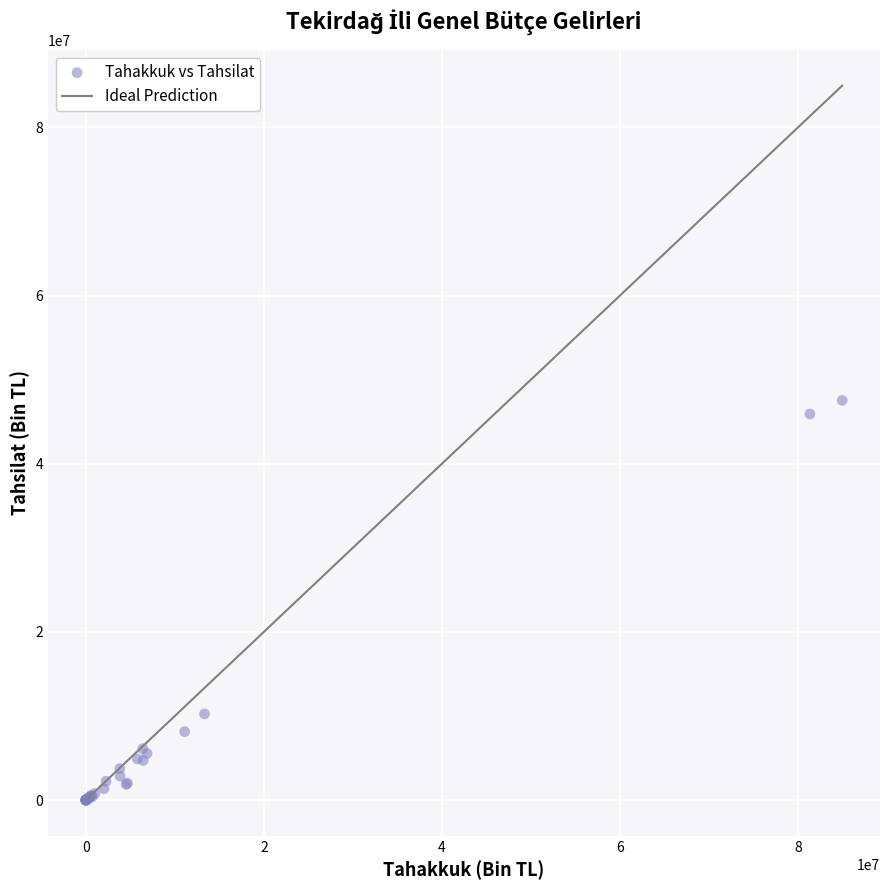

What Y value in the scatter plot is closest to 23766234?

10243880.4